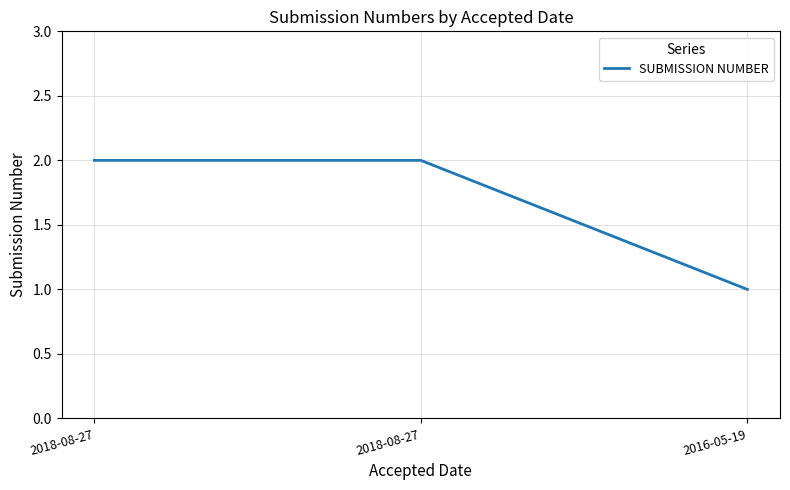

What is the value of the 2nd point from the left?

2